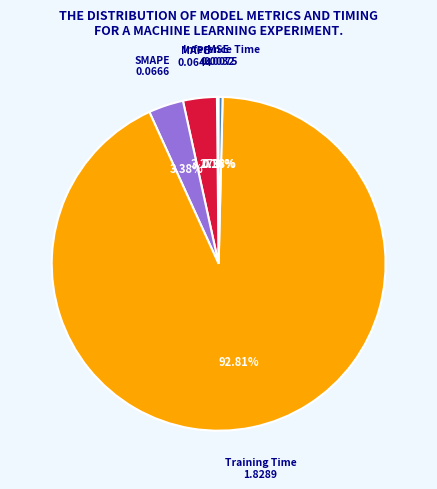

Does any single category account for the majority?

Yes